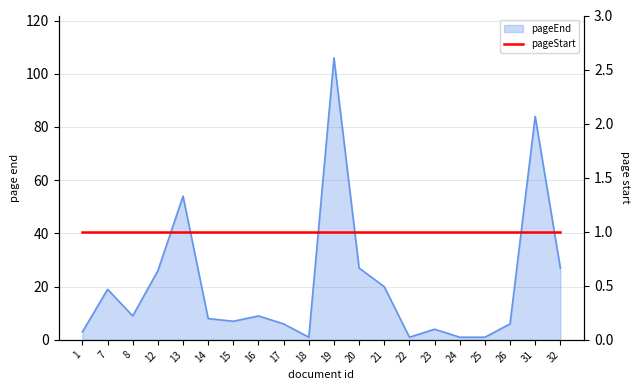

Between 8 and 23, which is larger?

8